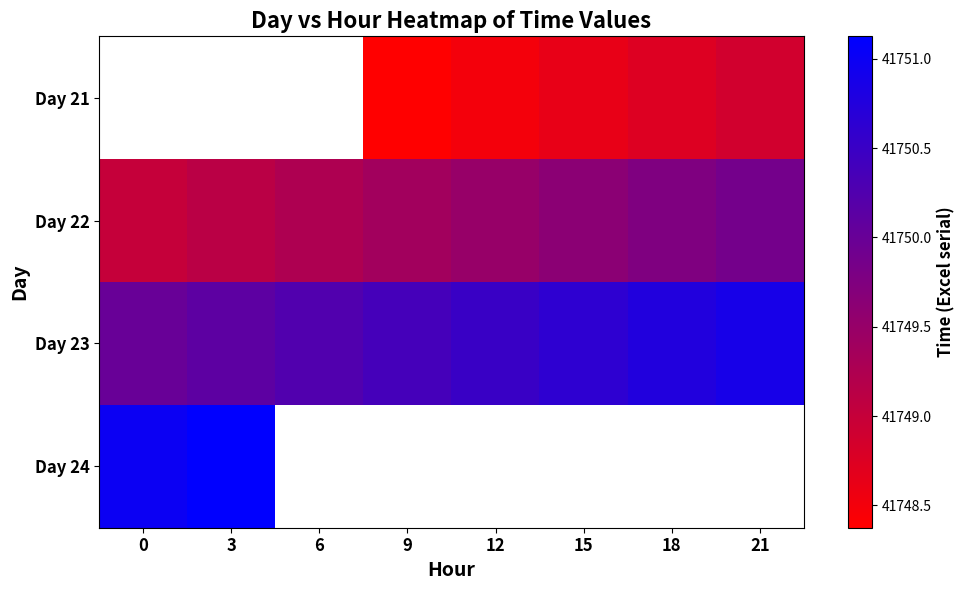

True or false: Day 22 has a value of 41749.9 at 21.

True